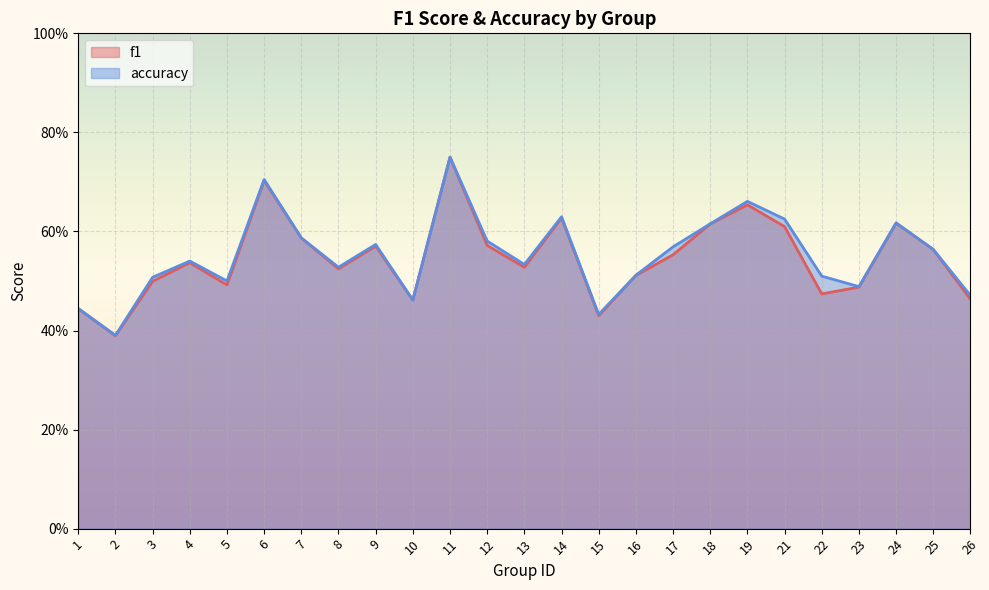

In accuracy, how many points are higher than both neighbors (excluding endpoints)?

7